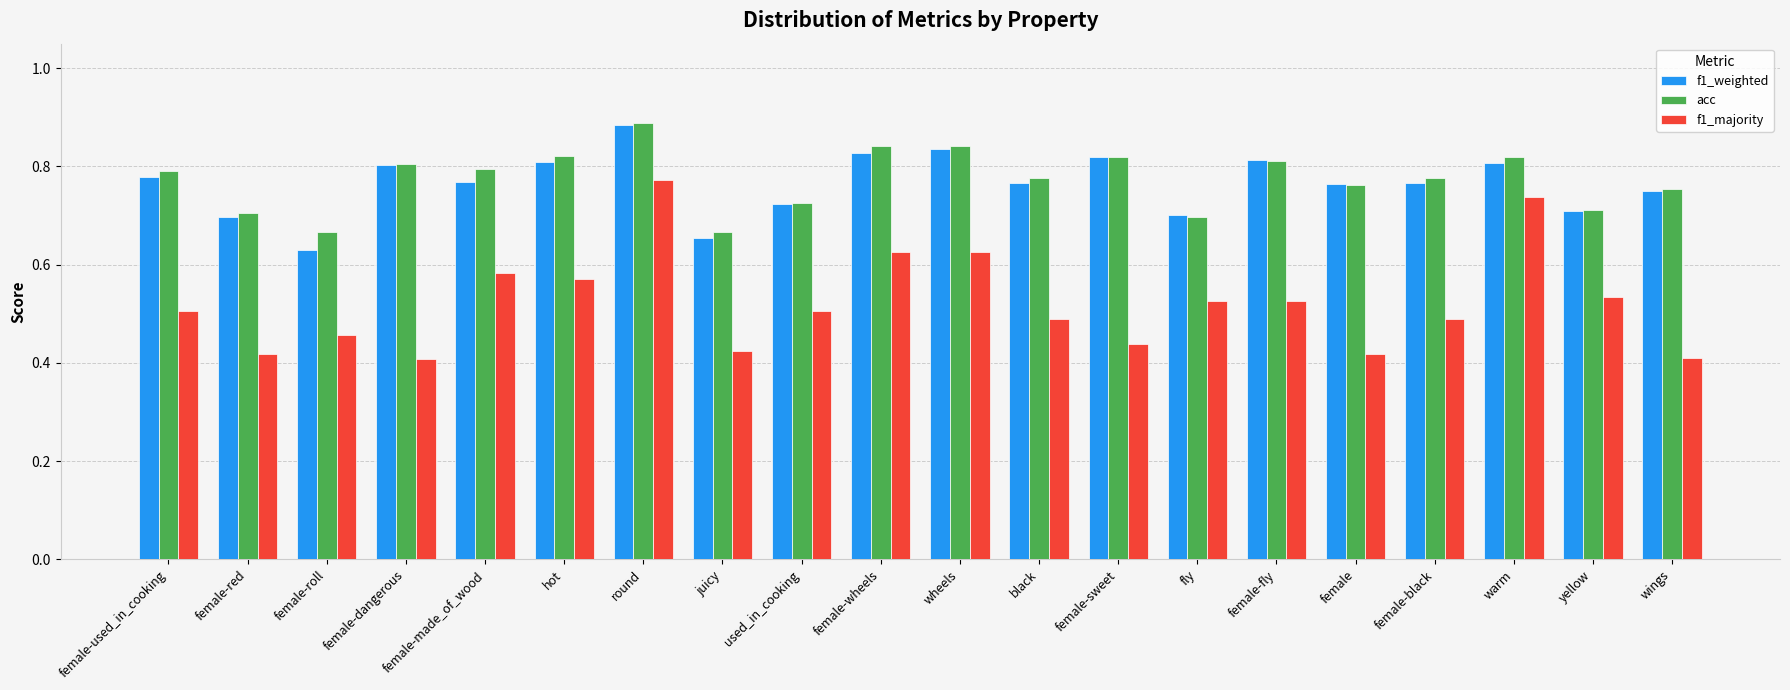

What is the sum of all f1_majority values?

10.5